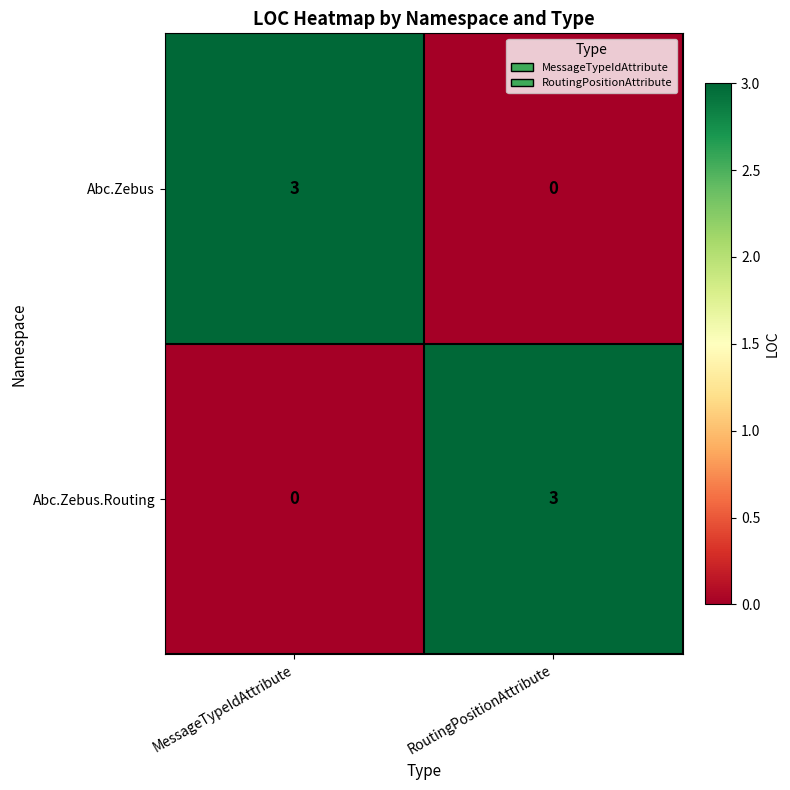

What is the total value across all series at MessageTypeIdAttribute?

3